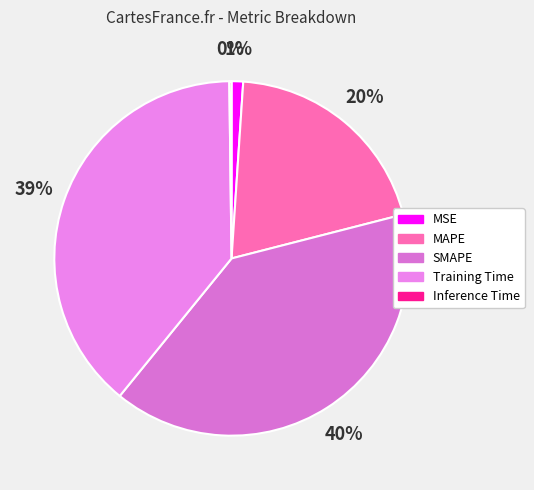

Combined, do MAPE and MSE account for over 50%?

No